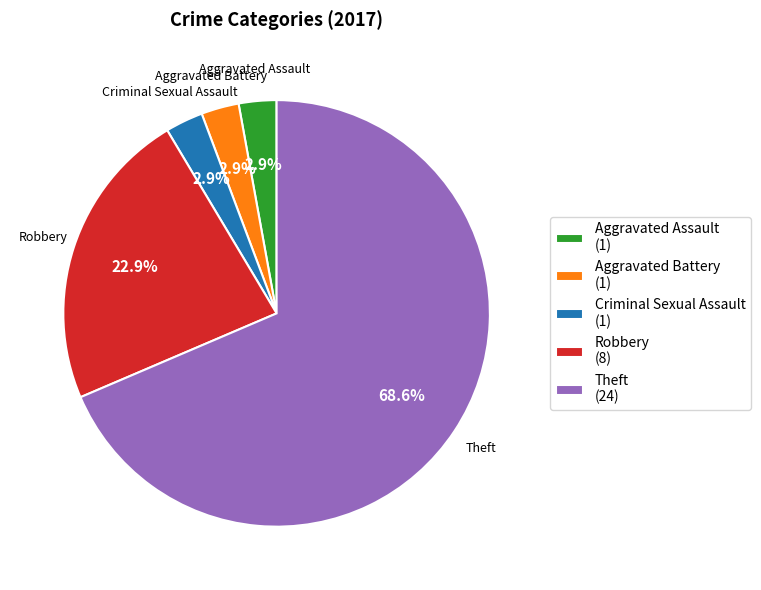

Is Theft (24) the majority of the pie?

Yes